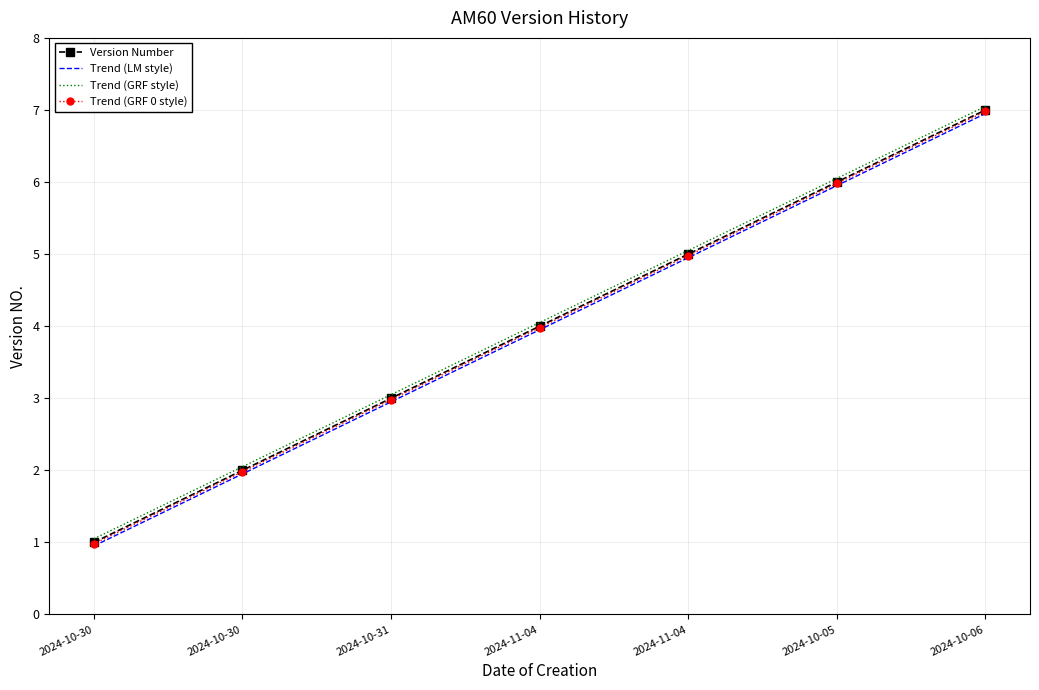

Rank the series by their maximum value, from lowest to highest.

Trend (LM style), Trend (GRF 0 style), Version Number, Trend (GRF style)